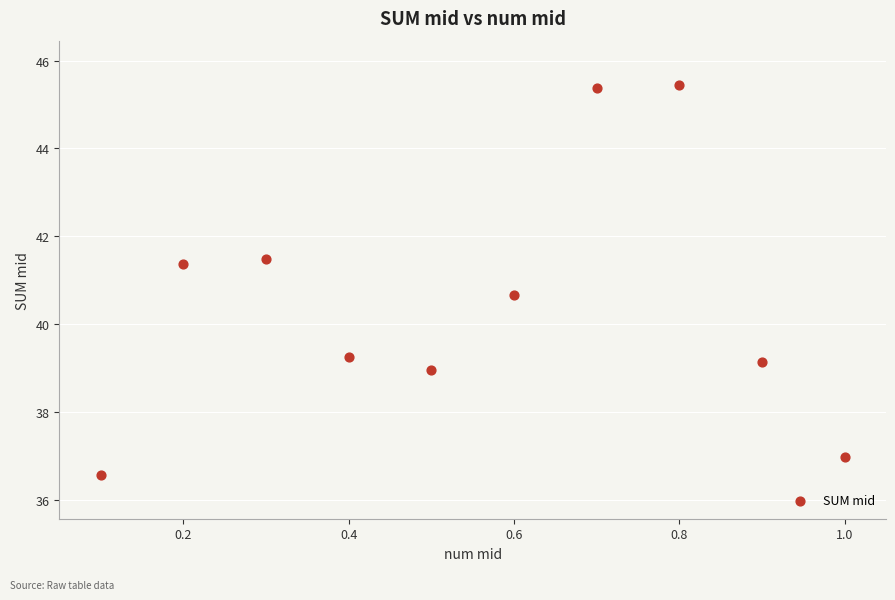

What is the average Y value?

40.5